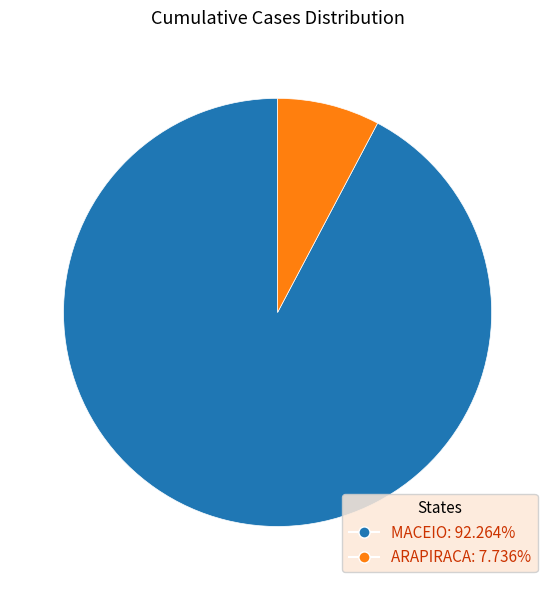

Between ARAPIRACA and MACEIO, which is larger?

MACEIO